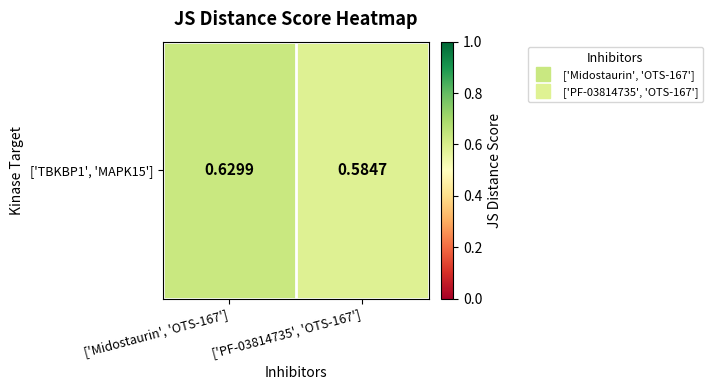

The chart shows a value of 0.6 at ['Midostaurin', 'OTS-167']. True or false?

True